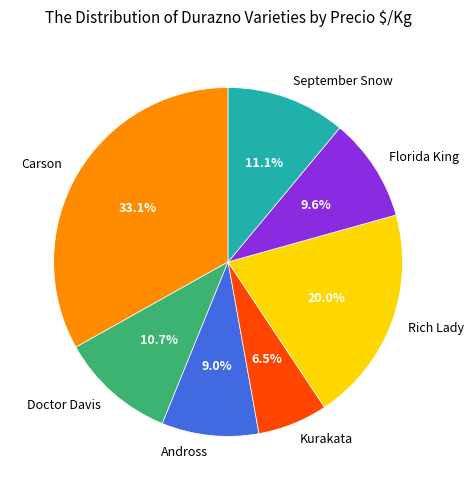

How many segments does this pie chart have?

7